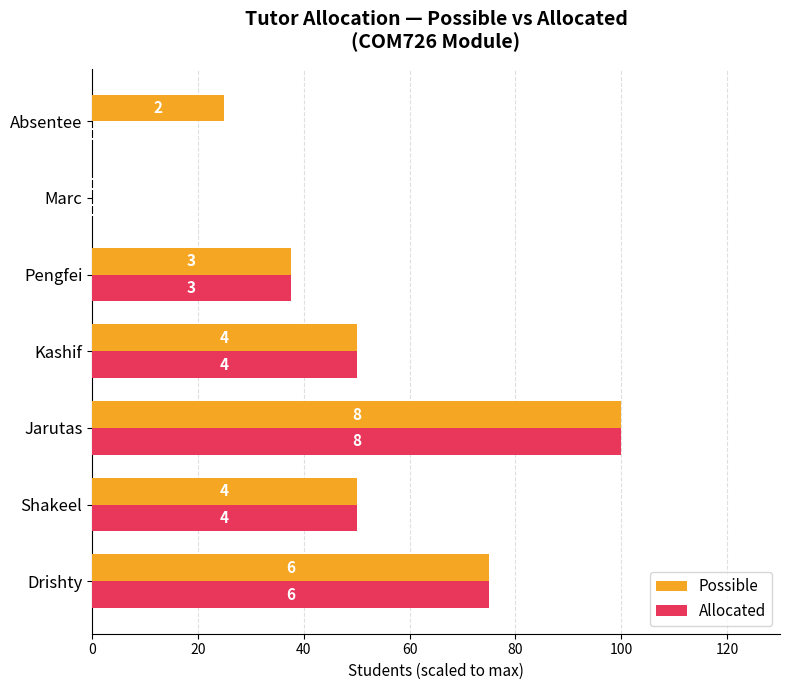

What are all the series names shown in the legend?

Possible, Allocated